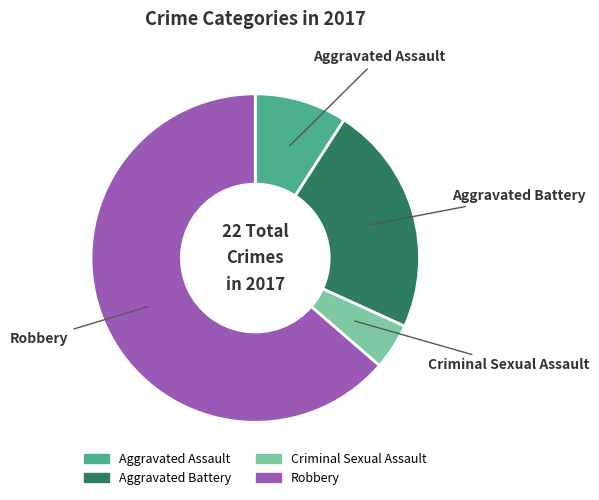

Is it true that Aggravated Battery is 23% of the pie?

True